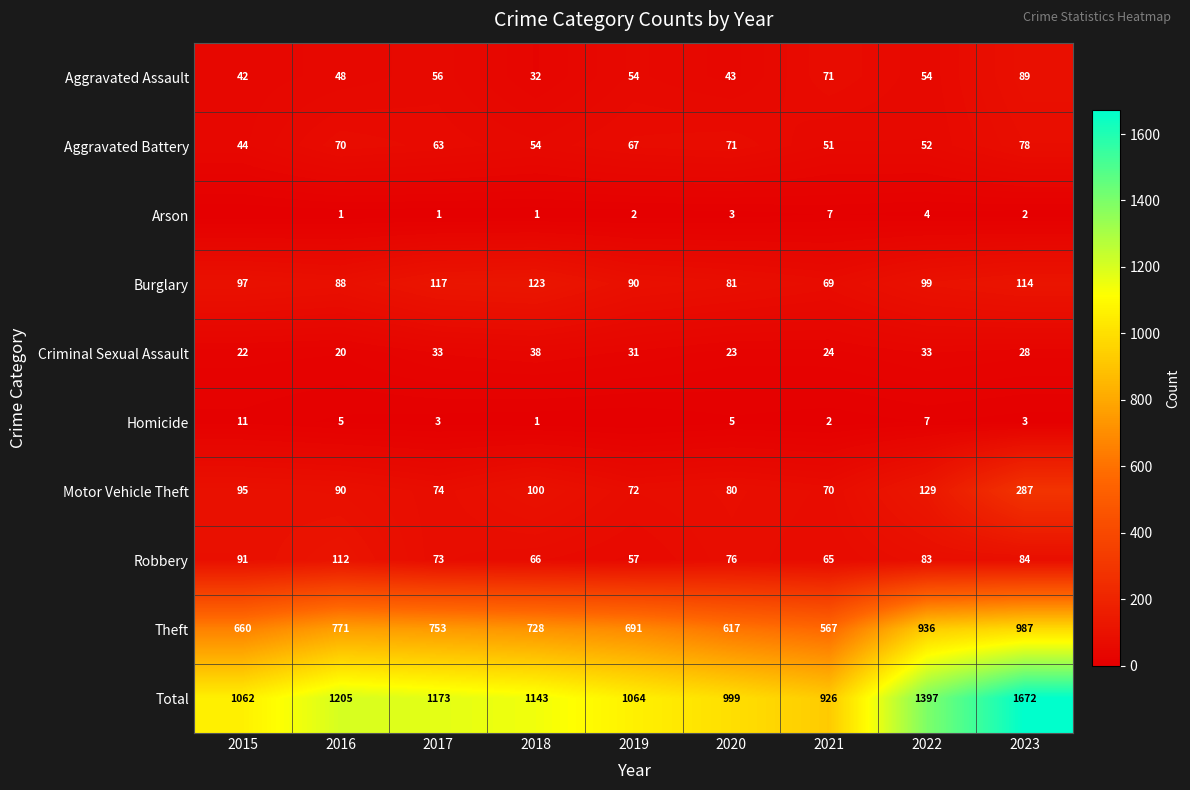

Which category has the highest value in the Motor Vehicle Theft series?

2023